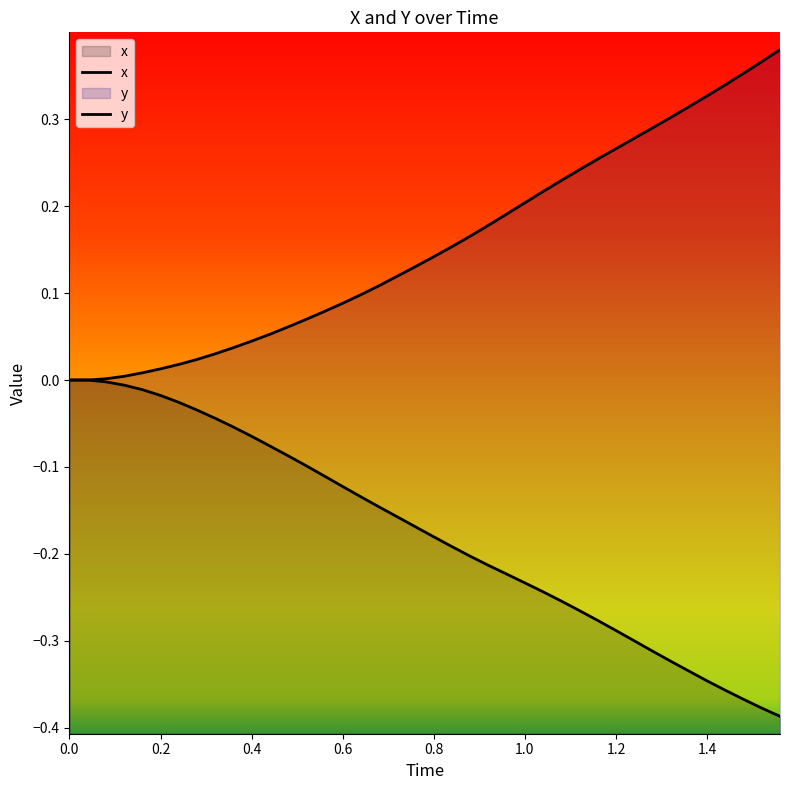

True or false: x and y intersect in this chart.

False